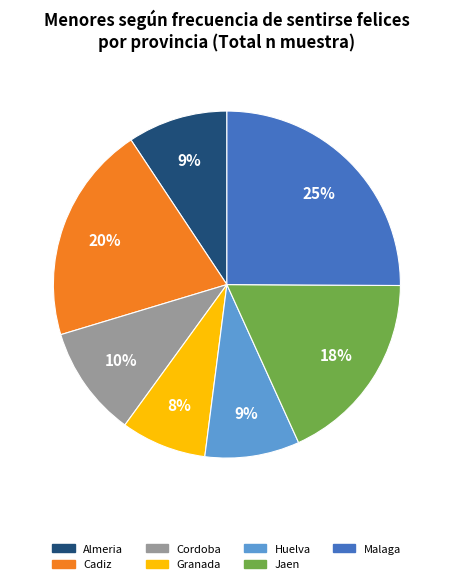

Is there a majority slice in this chart?

No